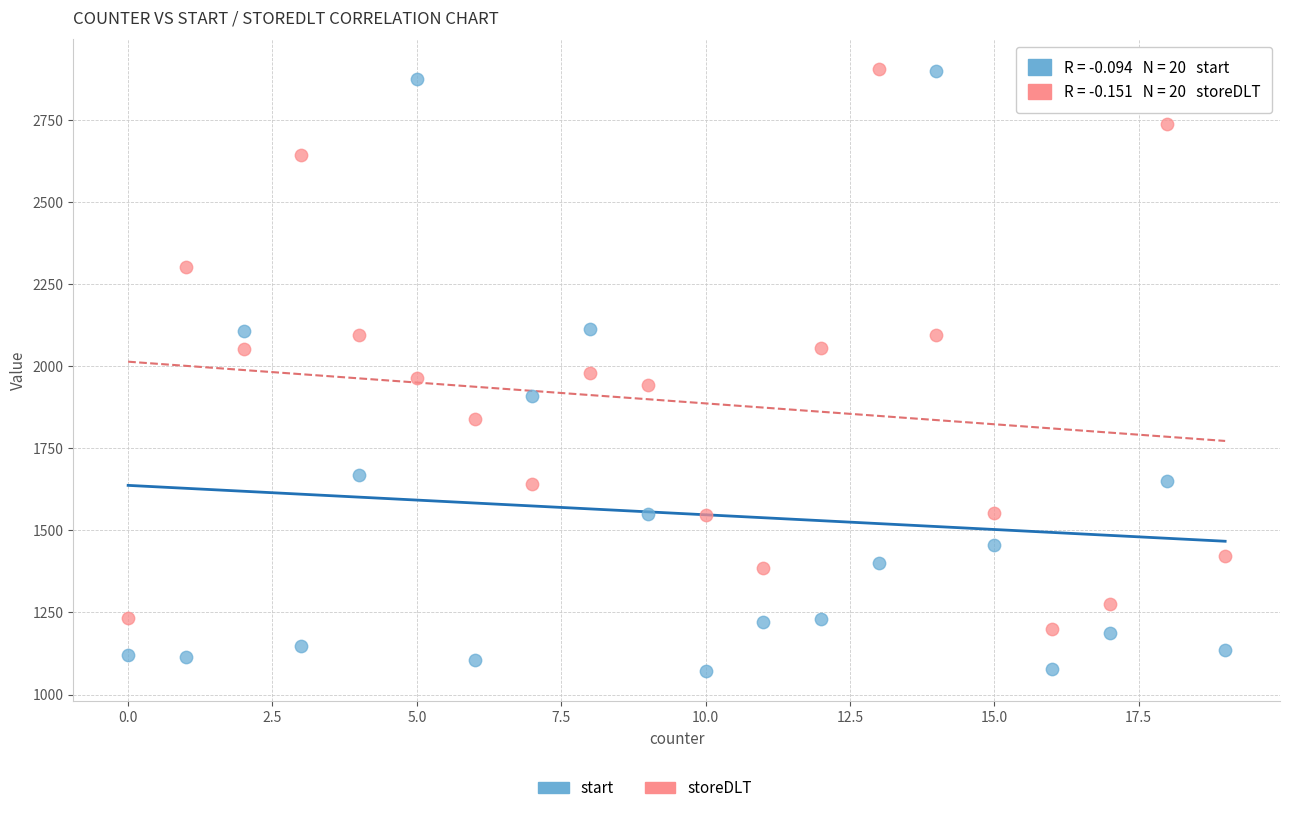

Across all data points, what is the range of X values (max minus min)?

19